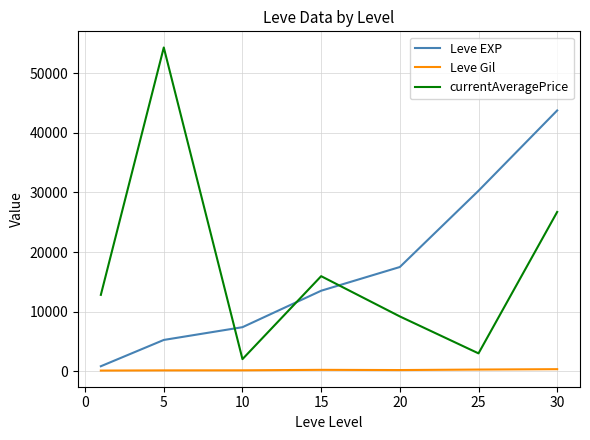

What is the difference between the maximum and second lowest values in the Leve EXP series?

38468.3